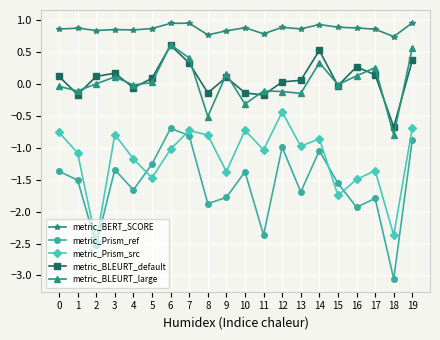

What is the sum of all metric_Prism_src values?

-23.4